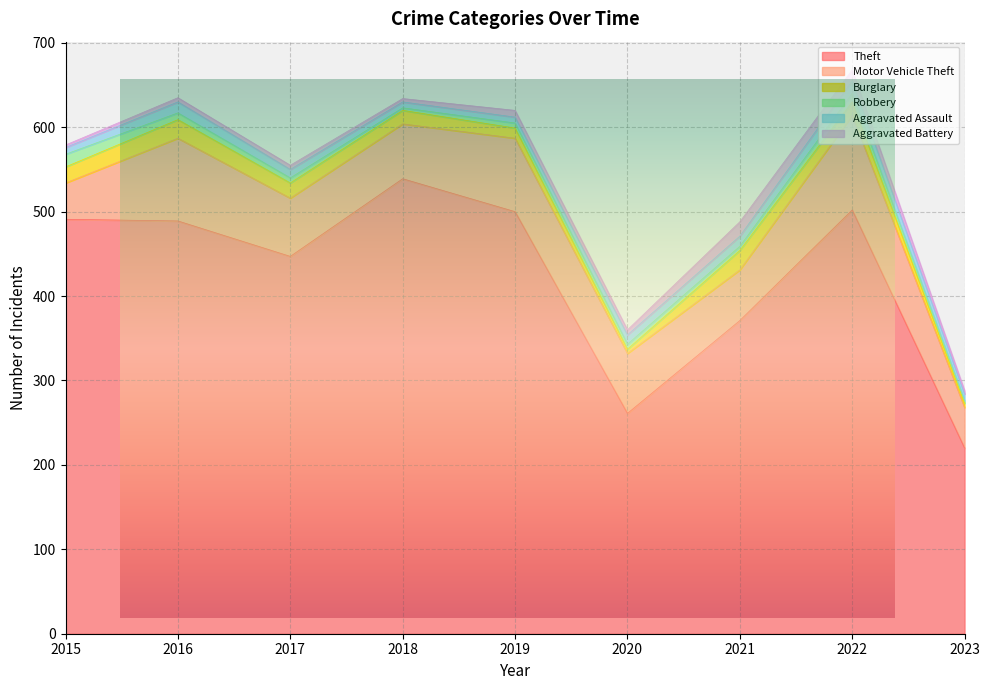

How many data points in Robbery are above 6?

3